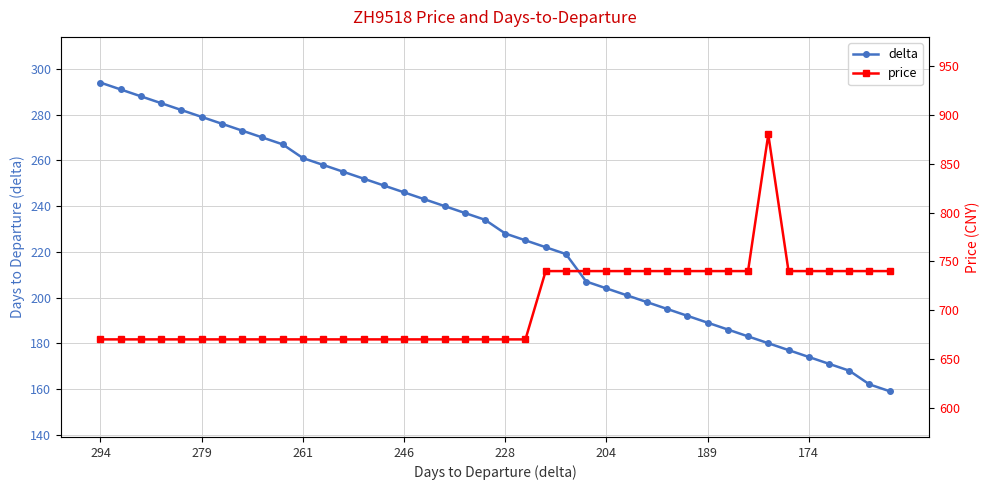

What are all the series names shown in the legend?

delta, price